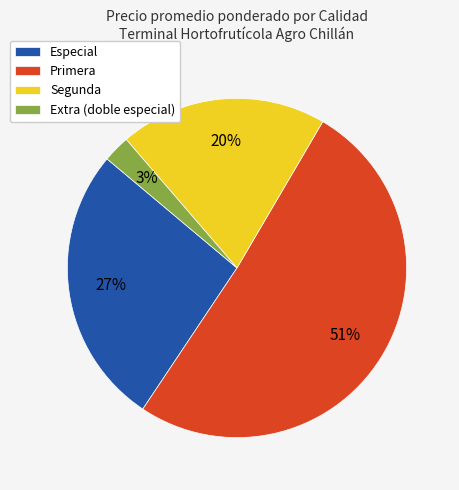

Does any single category account for the majority?

Yes